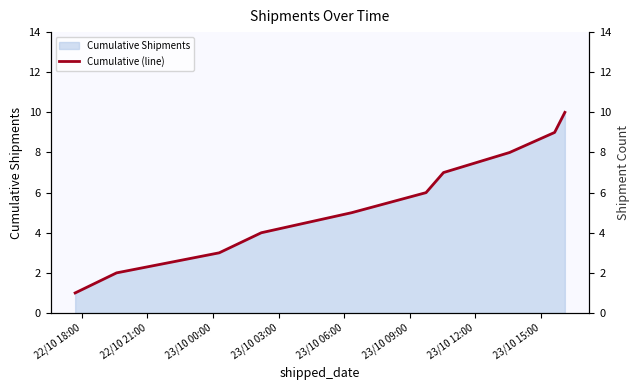

What is the highest value of the Cumulative Shipments series?

10